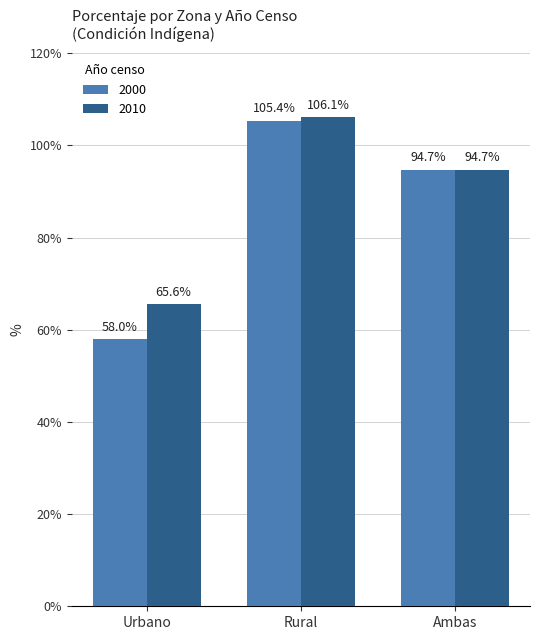

List the series in order of their peak value, lowest first.

2000, 2010